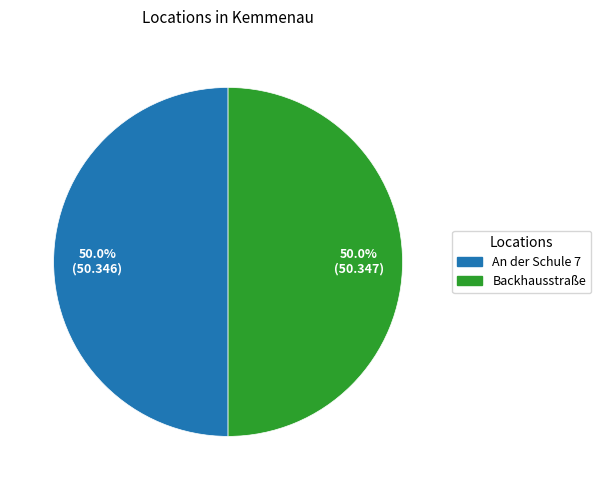

What is the ratio of the value at An der Schule 7 to the value at Backhausstraße?

1.0